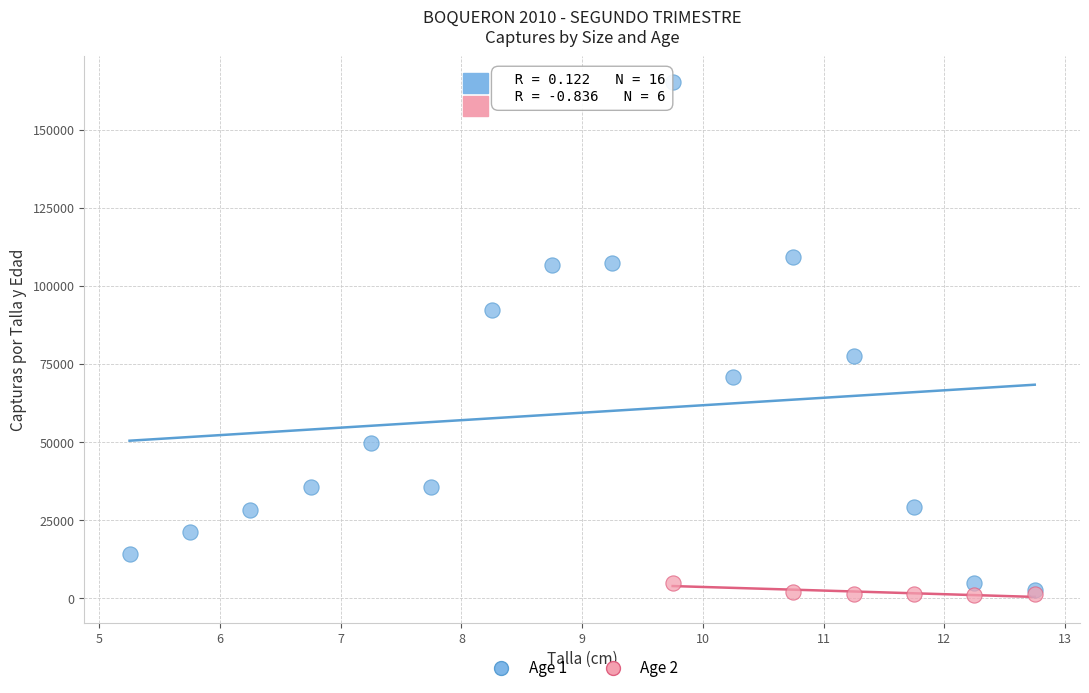

Which series has the largest Y range (max minus min)?

Age 1